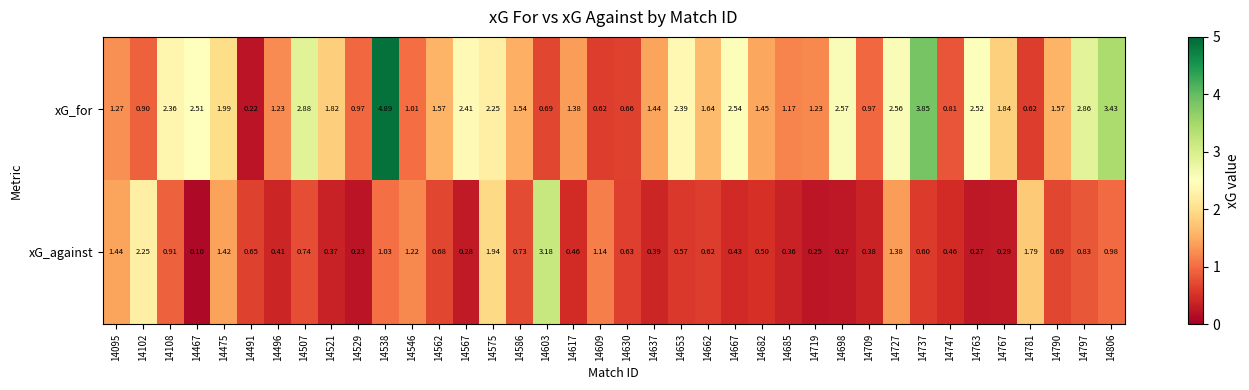

List the series in order of their overall mean, lowest first.

xG_against, xG_for